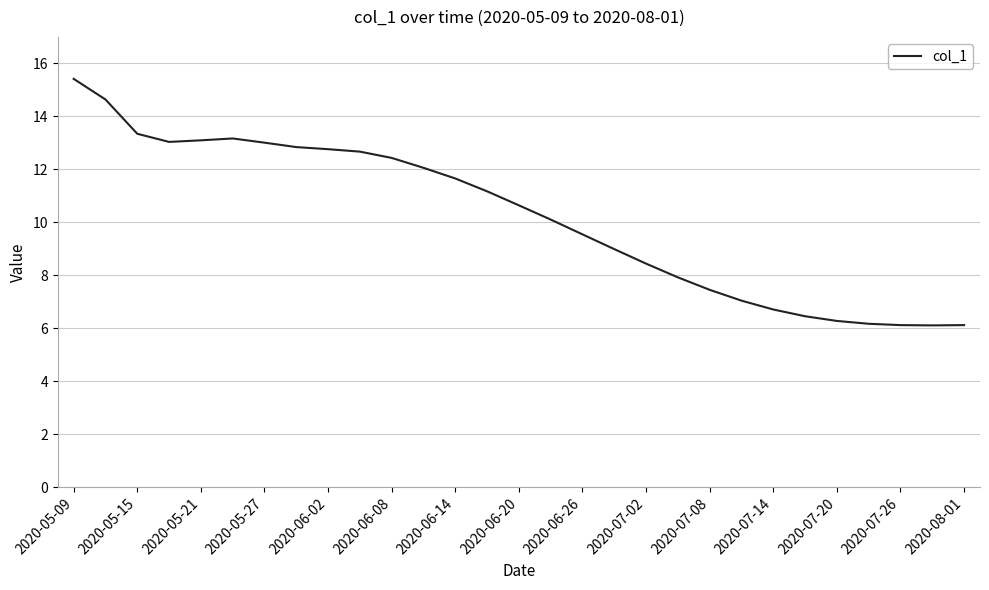

What is the smallest value displayed?

6.1